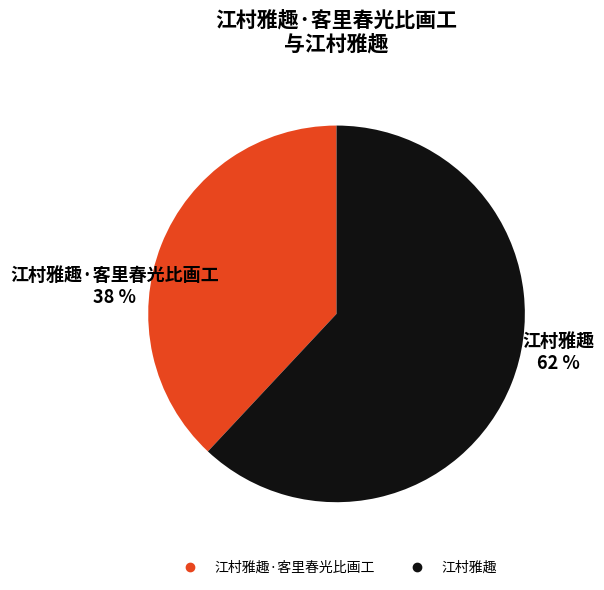

How many slices are in this pie chart?

2